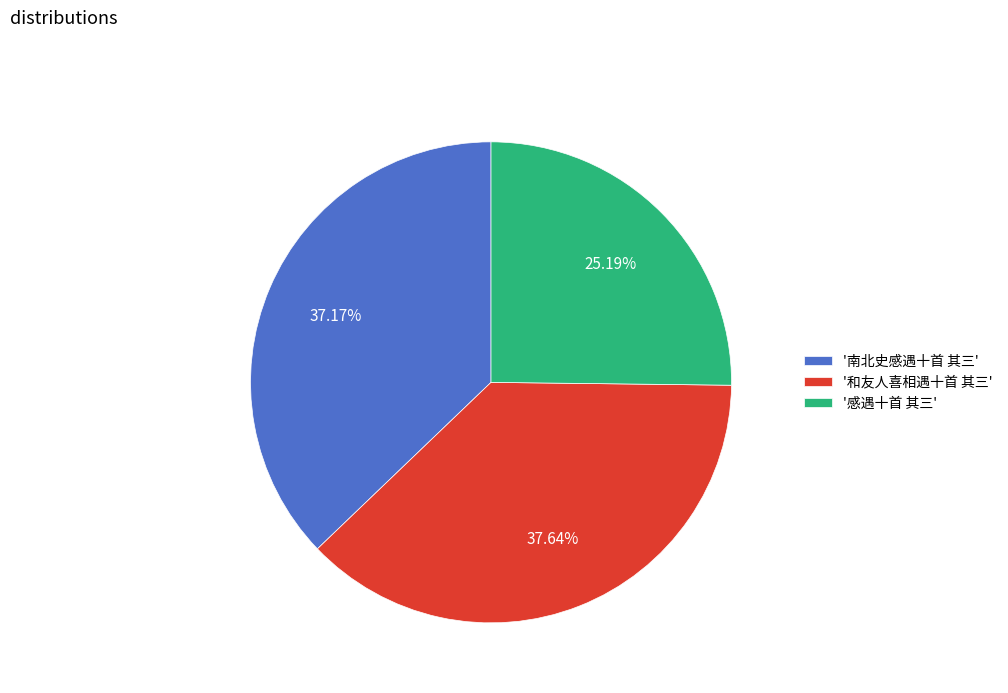

Is the sum of '感遇十首 其三' and '南北史感遇十首 其三' greater than half?

Yes